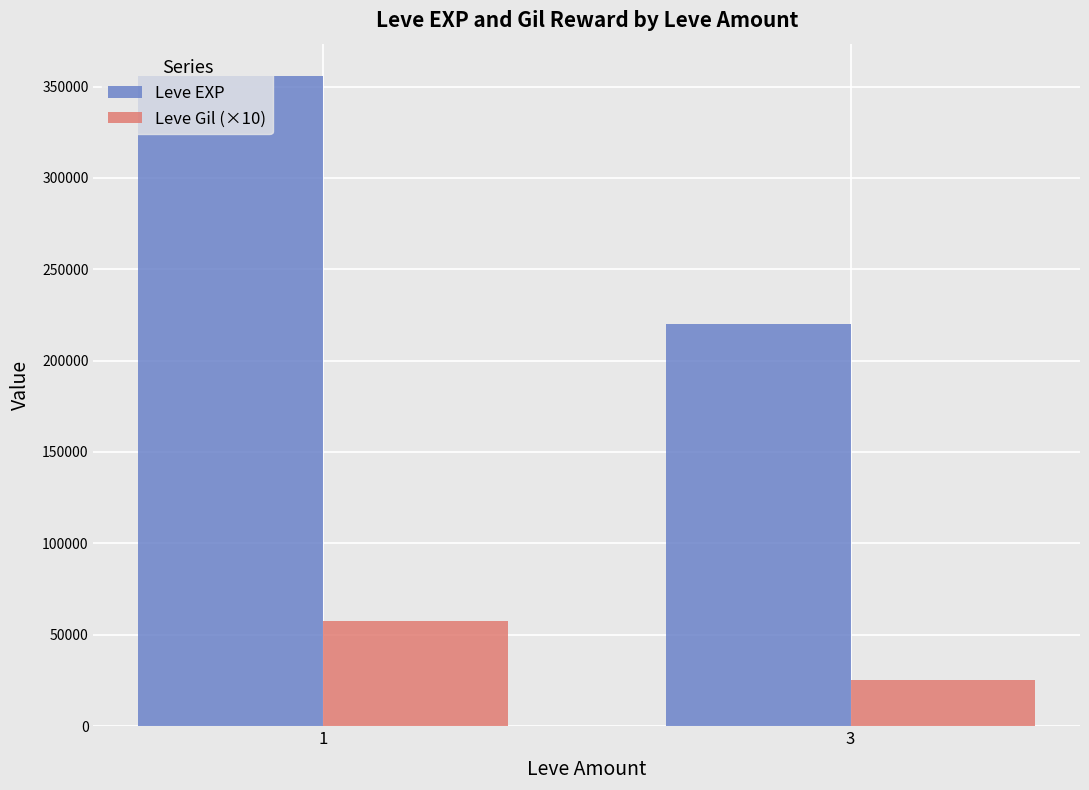

How many values in the Leve Gil (×10) series are below 57590?

1